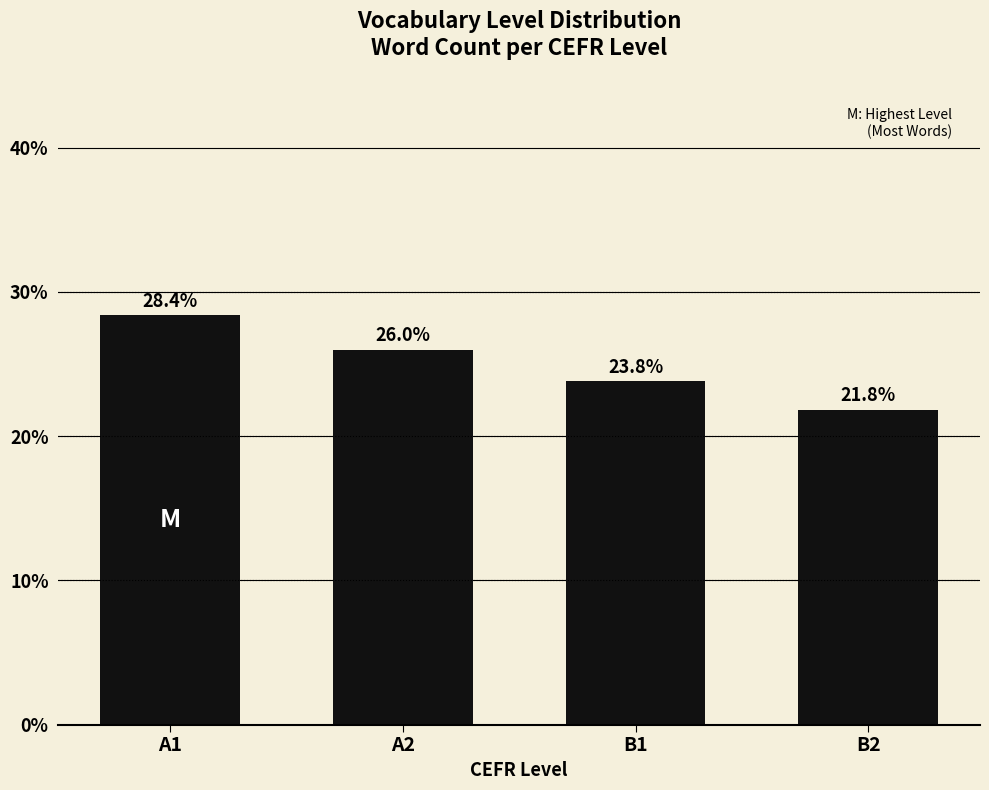

What is the sum of all values?

100.0